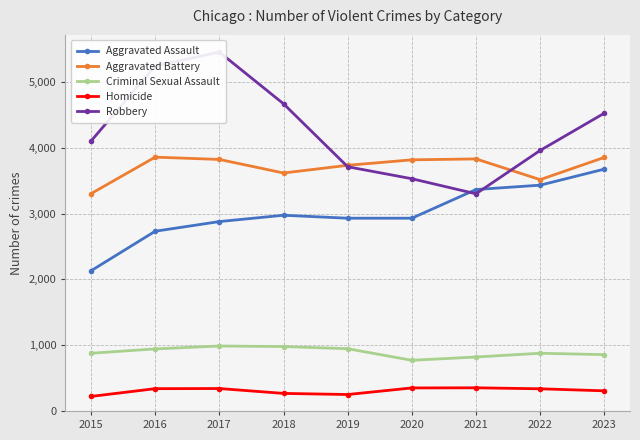

At 2016, list the series in order from smallest to largest.

Homicide, Criminal Sexual Assault, Aggravated Assault, Aggravated Battery, Robbery